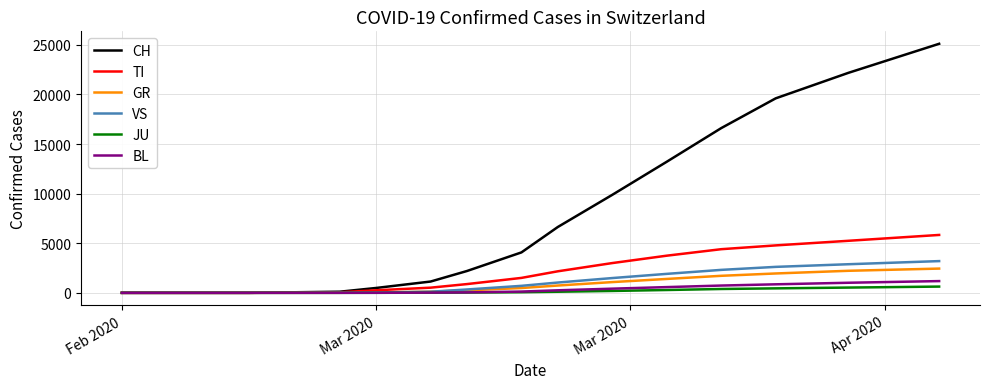

Which series has the largest total across all categories?

CH